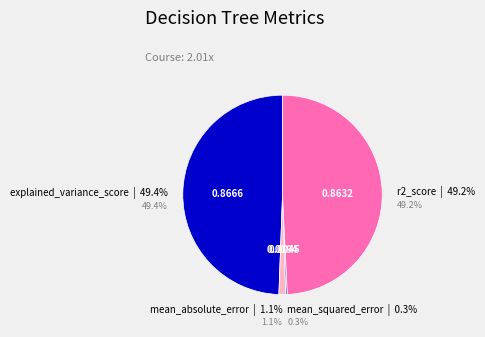

To the nearest percent, what is the difference between the mean_squared_error and r2_score slice percentages?

49%